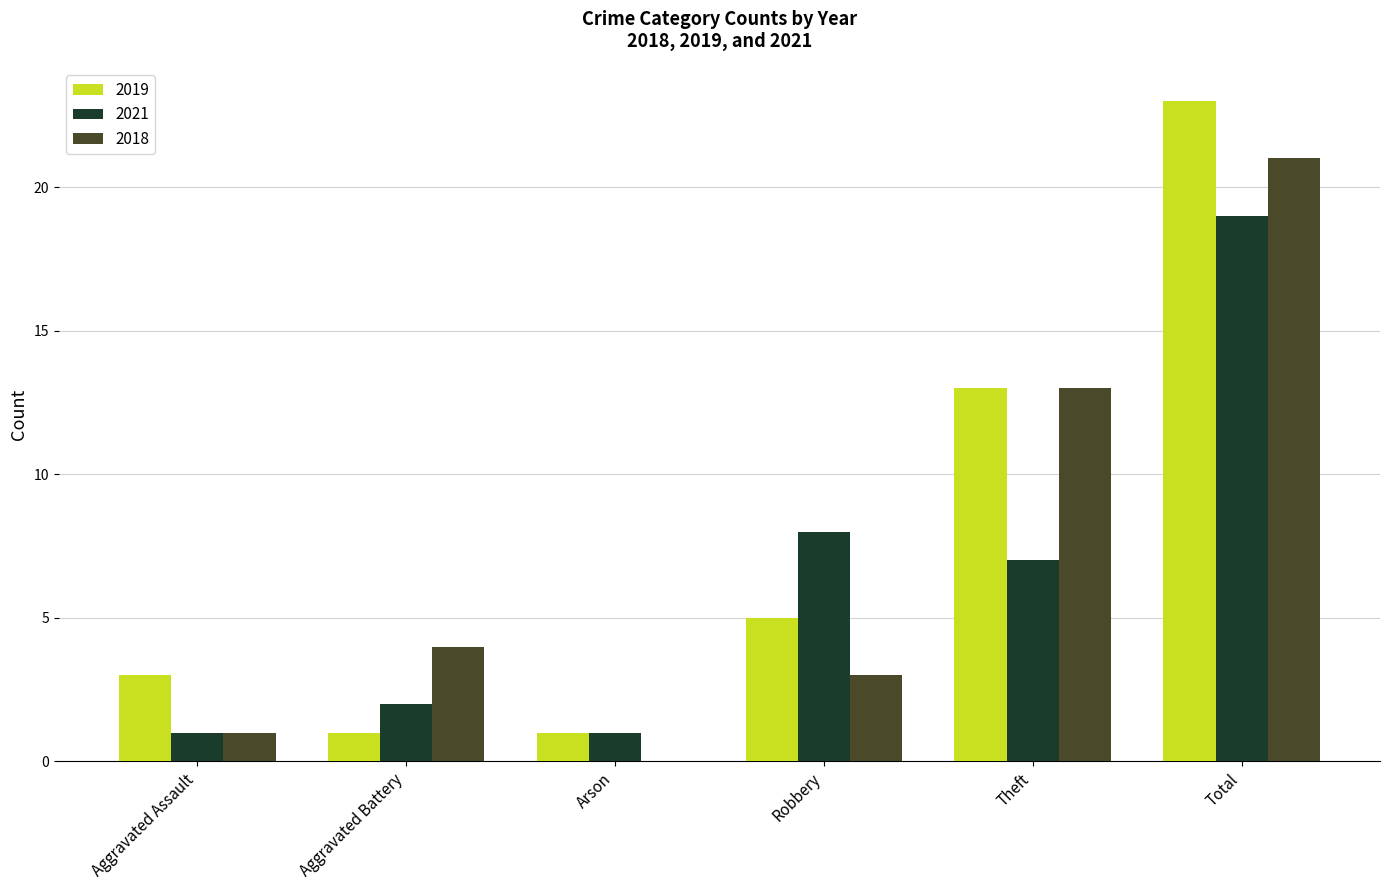

Which series has the largest total across all categories?

2019